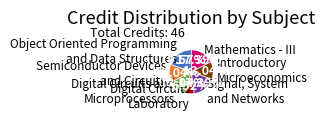

Is there a majority slice in this chart?

No